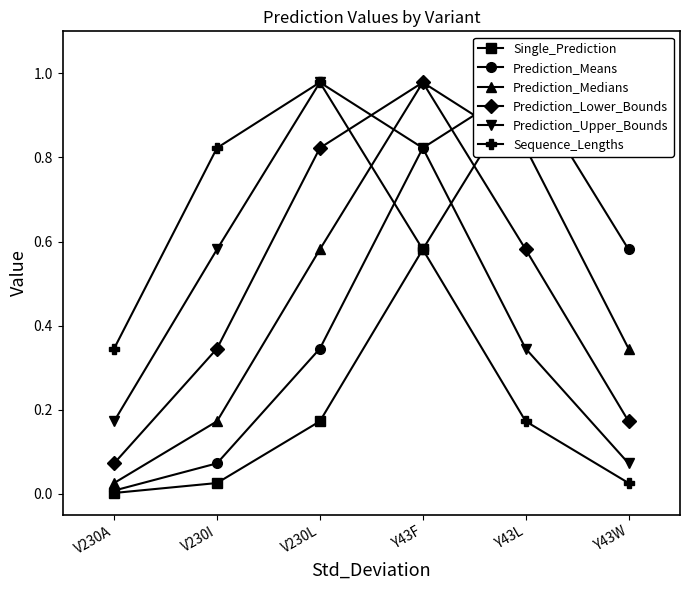

The value of Prediction_Medians at V230A is 0.0. True or false?

True